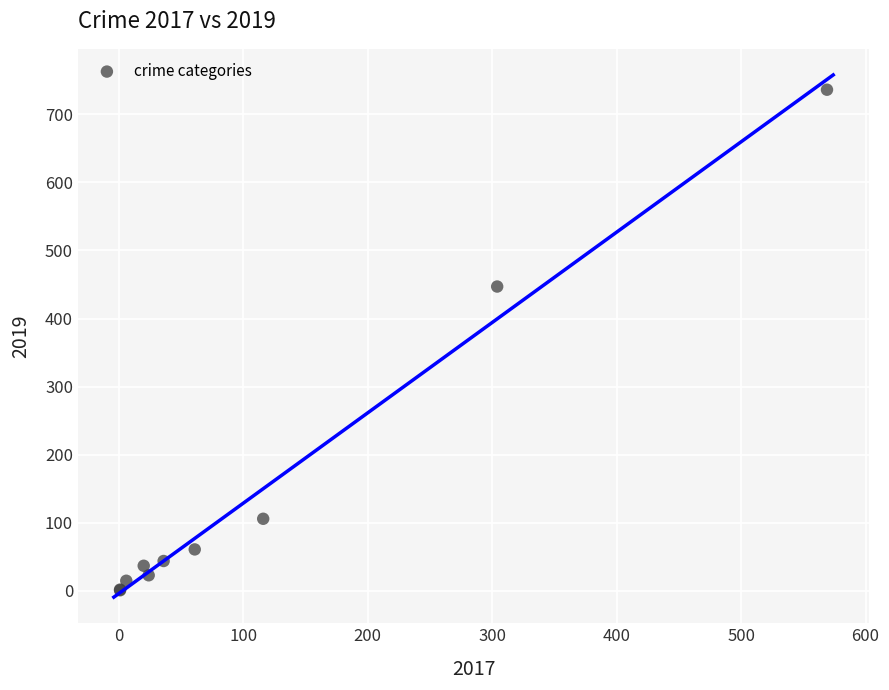

What Y value in the scatter plot is closest to 368?

447